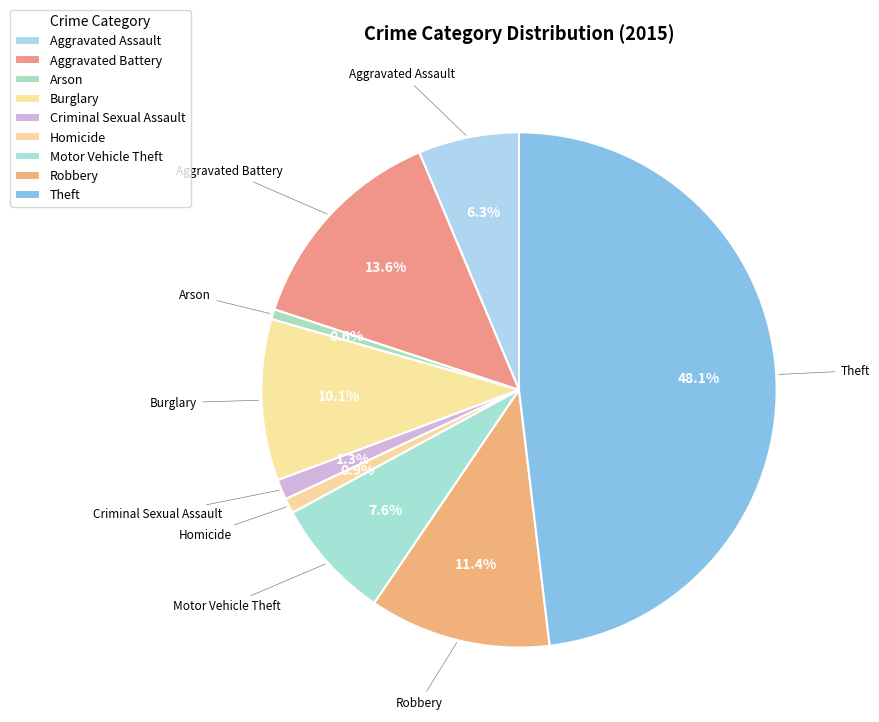

How many slices are in this pie chart?

9